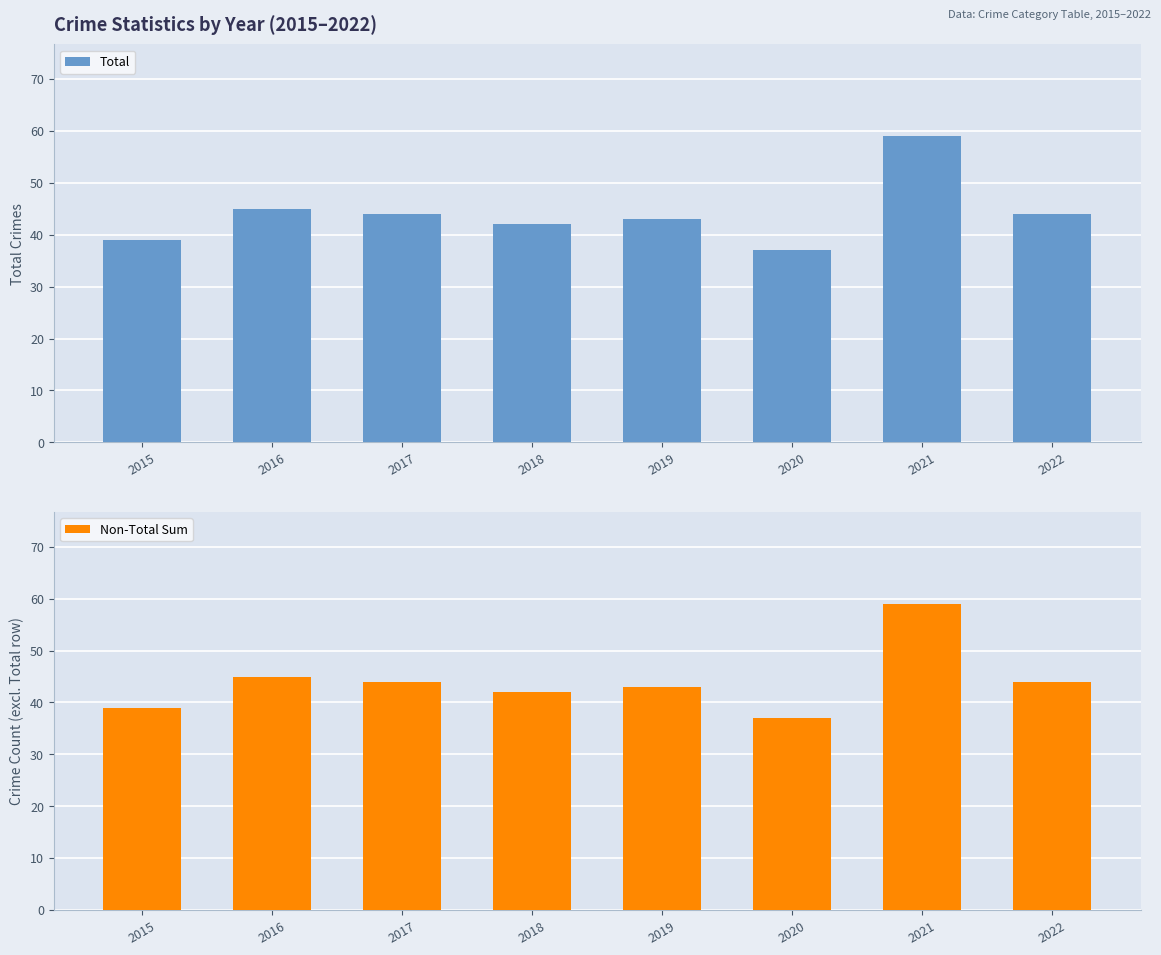

The value of Total at 2021 is 59. True or false?

True